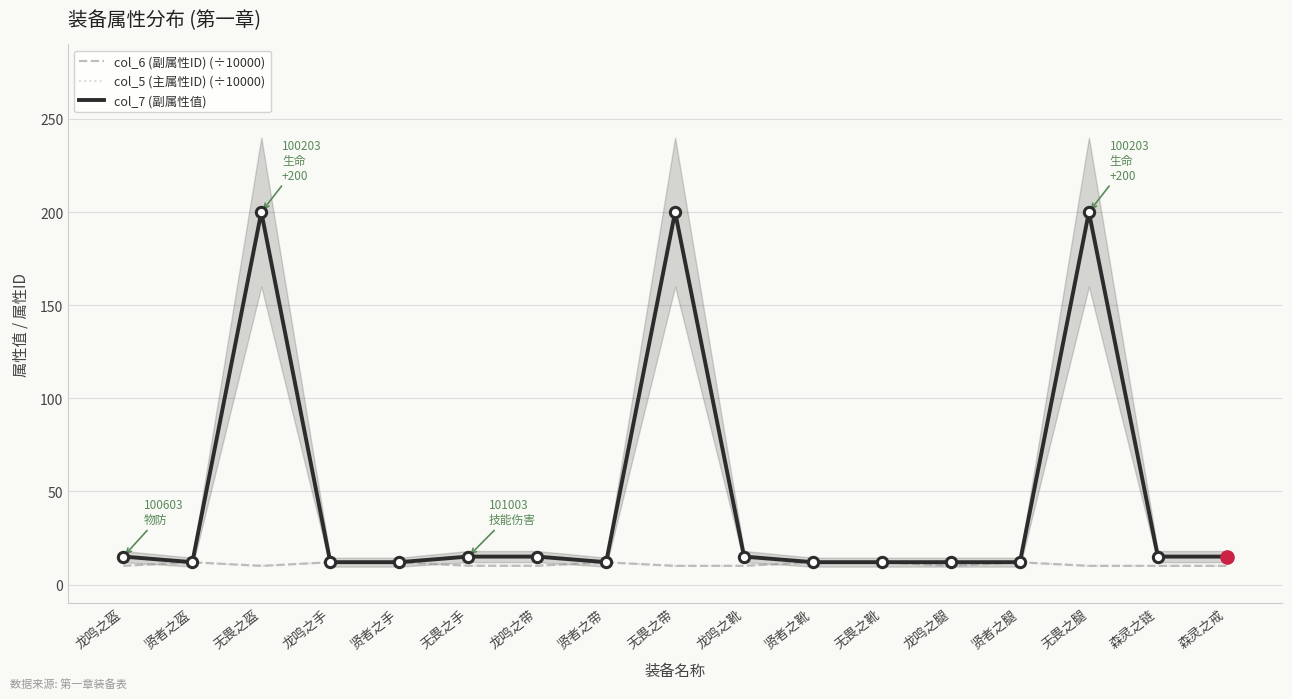

What are all the series names shown in the legend?

col_6 (副属性ID) (÷10000), col_5 (主属性ID) (÷10000), col_7 (副属性值)